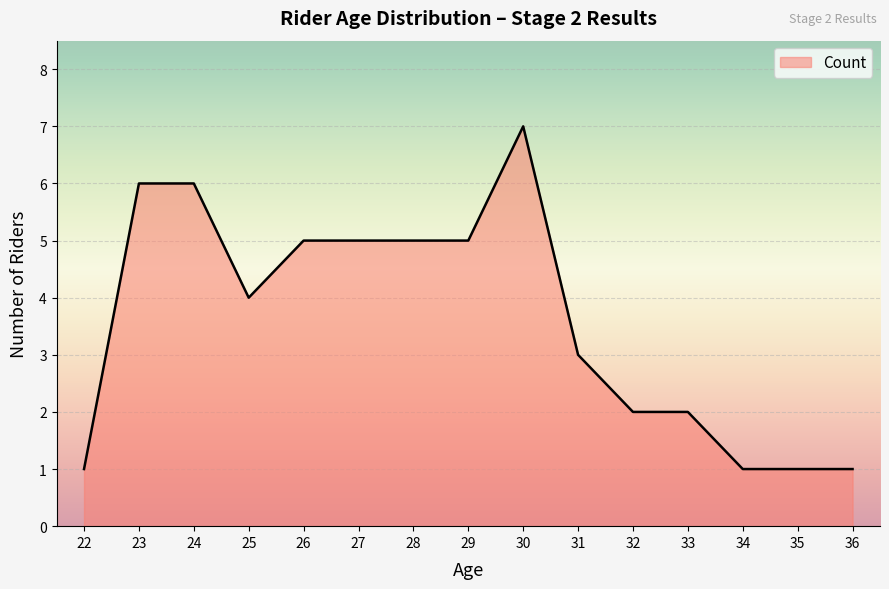

What is the maximum value shown in the chart?

7